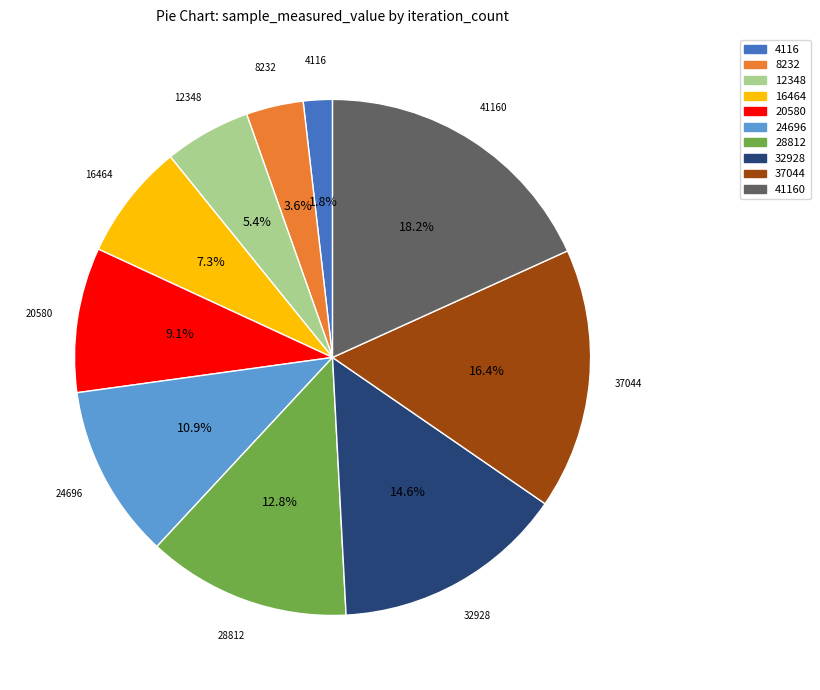

Does any single category account for the majority?

No